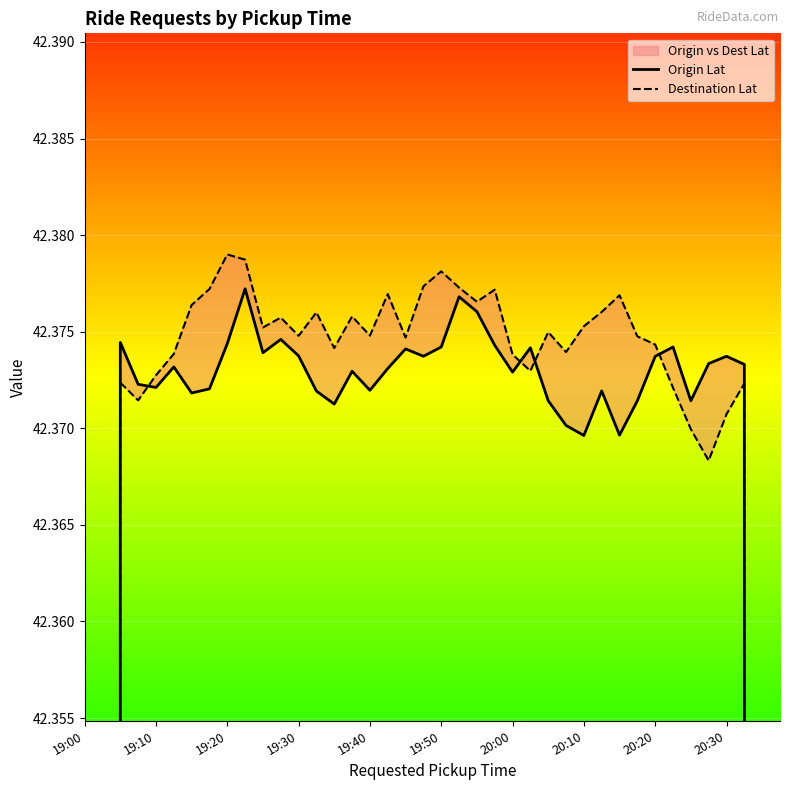

The Destination Lat series shows 58.9 at 13. True or false?

False